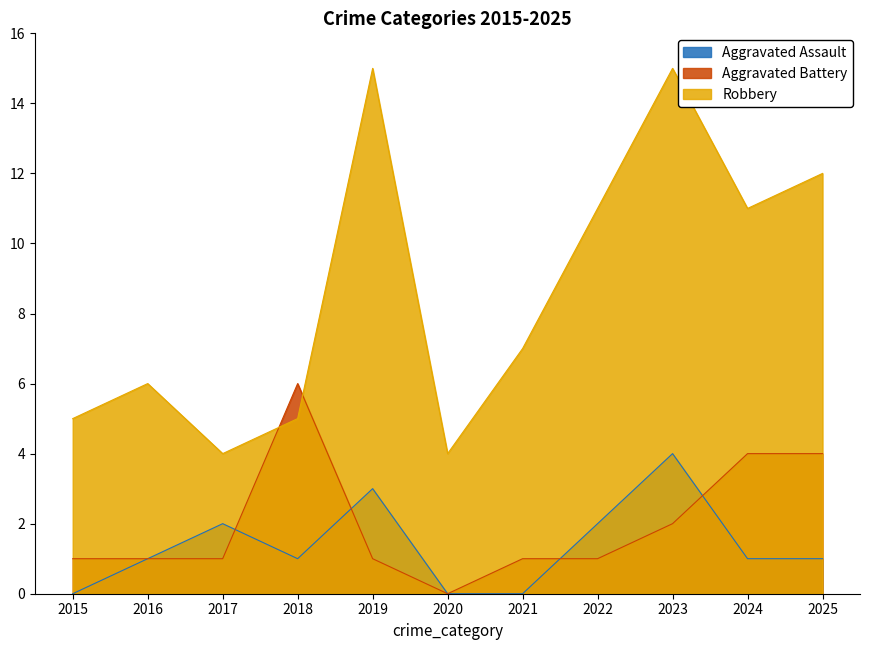

How many Aggravated Assault values are between 0 and 2?

9